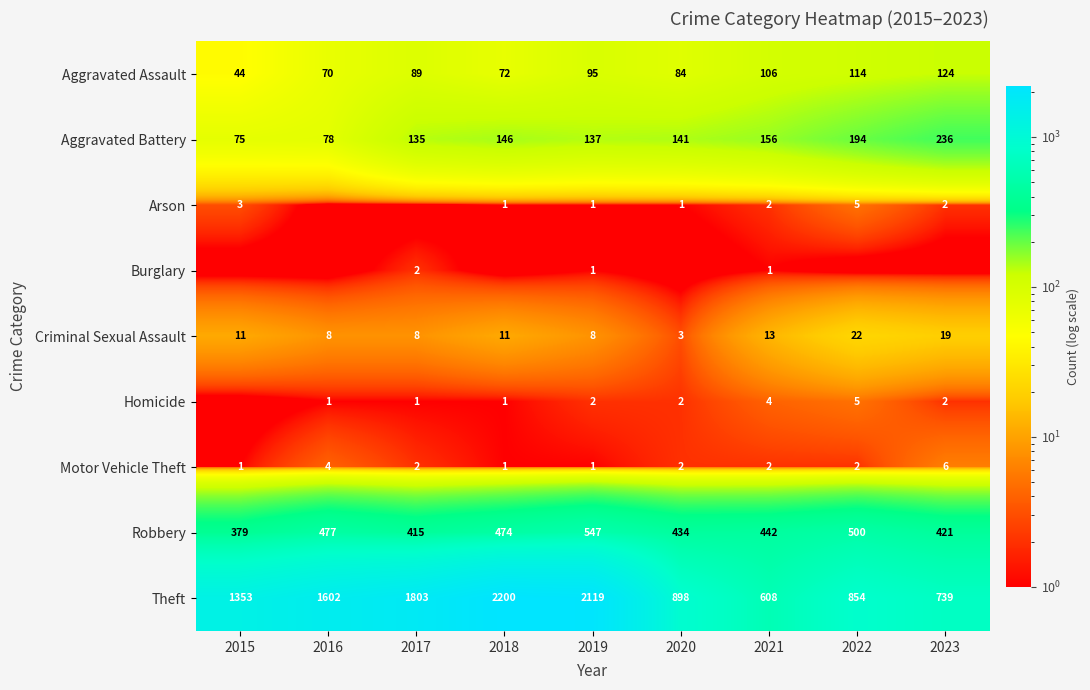

How many data points in Theft are less than 1353?

4